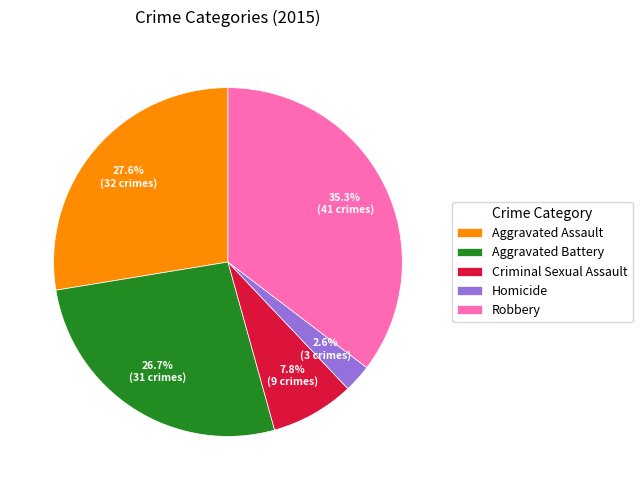

To the nearest percent, what is the difference between the Aggravated Assault and Homicide slice percentages?

25%